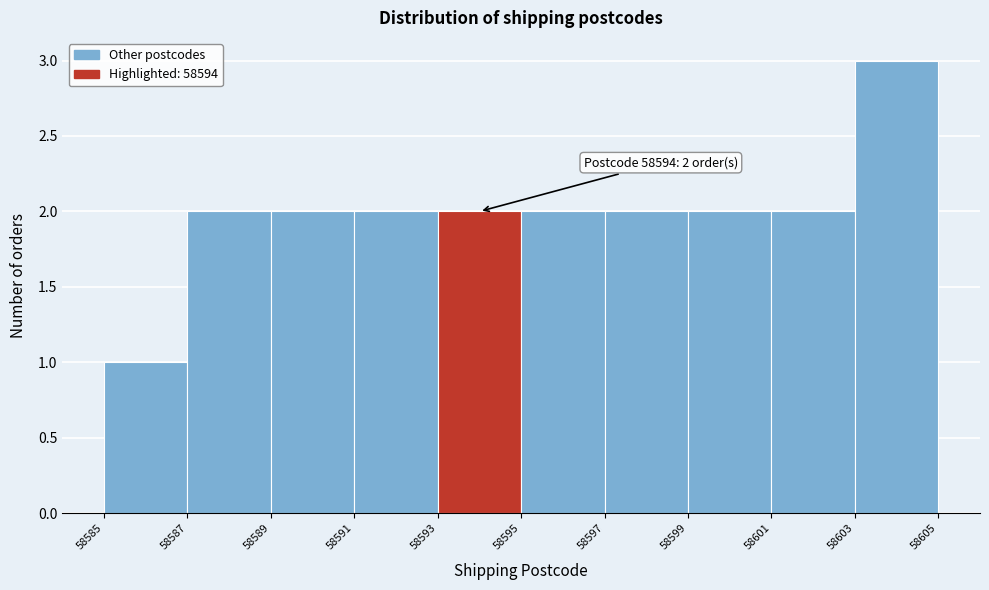

Which range on the x-axis has the tallest bar?

58603 to 58605